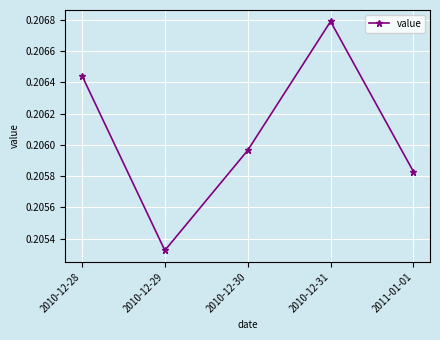

What is the sum of the values at 2010-12-31 and 2010-12-29?

0.4